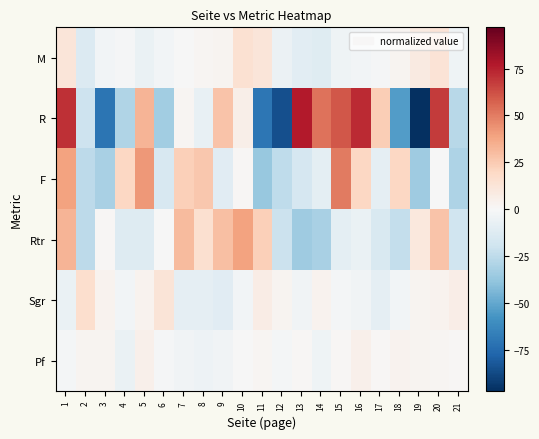

At which category is the sum across all series the highest?

1